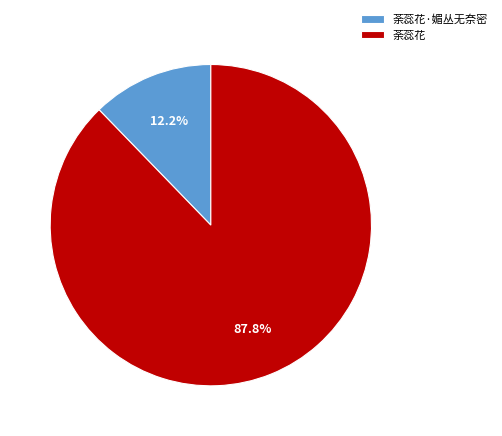

To the nearest percent, what is the difference between the 荼蕊花·媚丛无奈密 and 荼蕊花 slice percentages?

76%